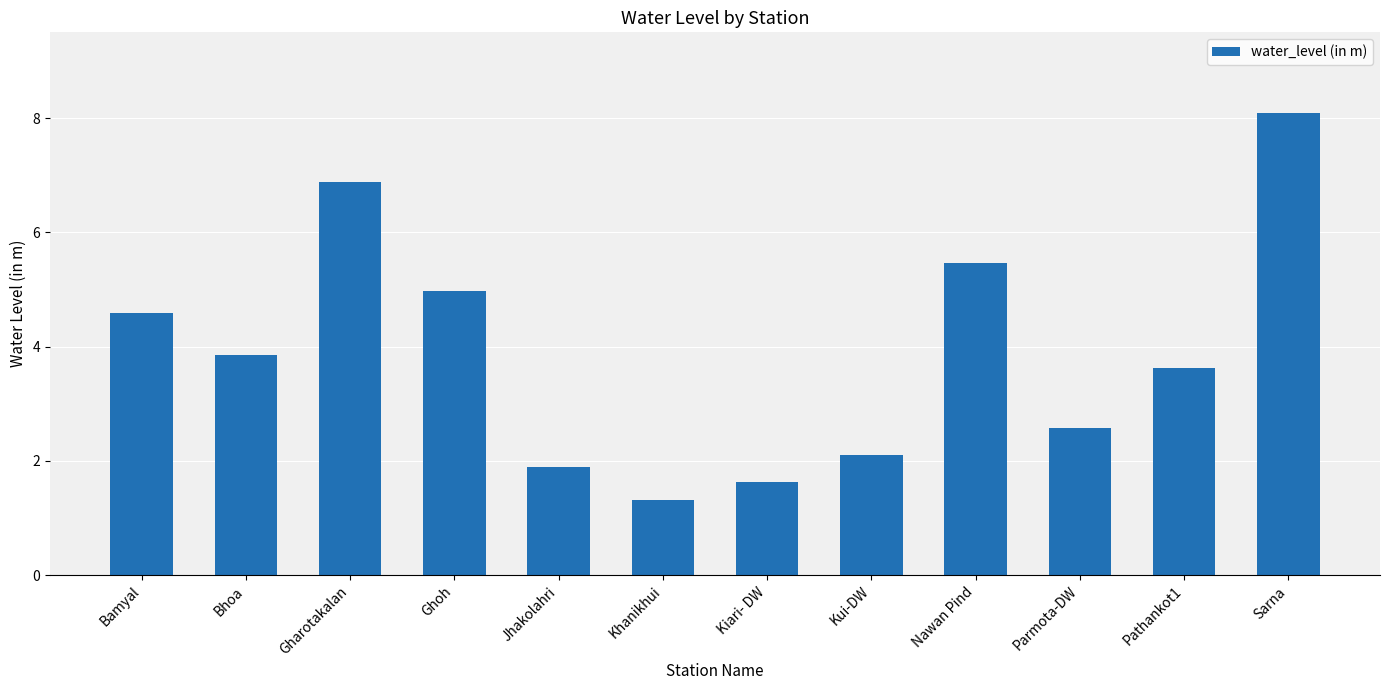

List the labels in order of value, largest first.

Sarna, Gharotakalan, Nawan Pind, Ghoh, Bamyal, Bhoa, Pathankot1, Parmota-DW, Kui-DW, Jhakolahri, Kiari- DW, Khanikhui